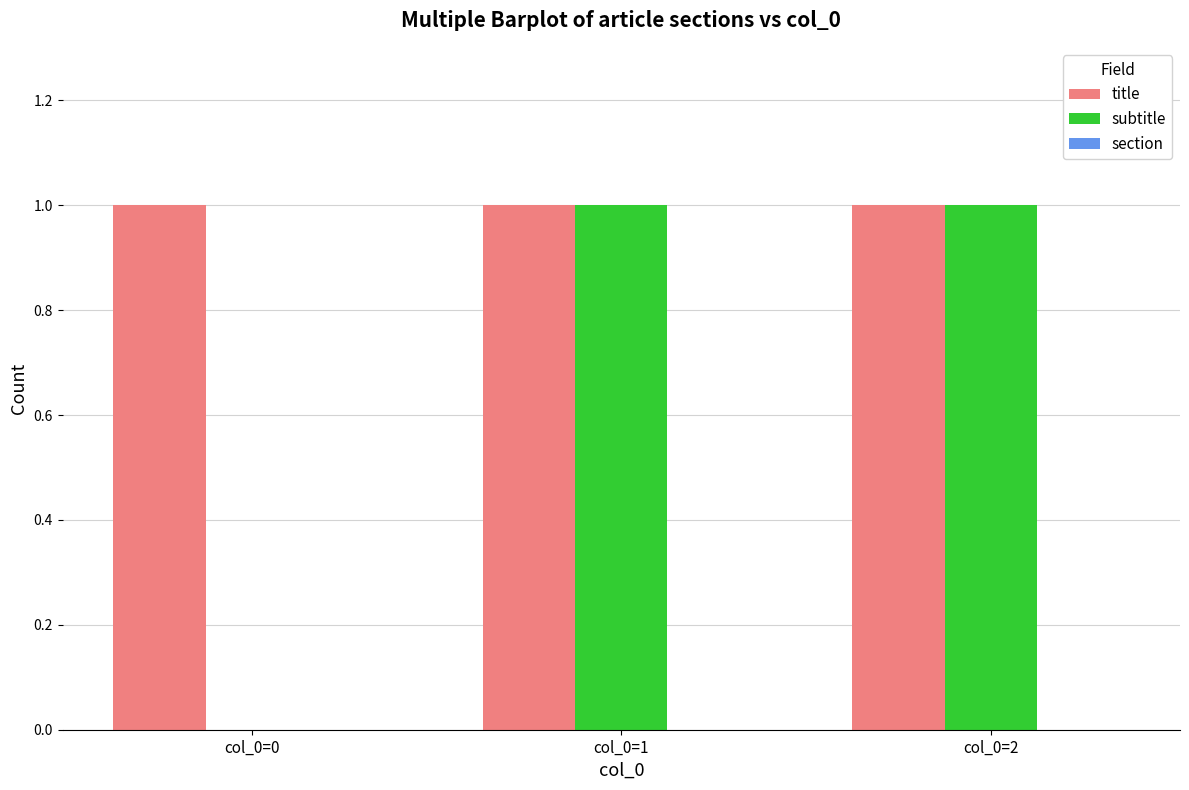

What is the maximum value for title?

1